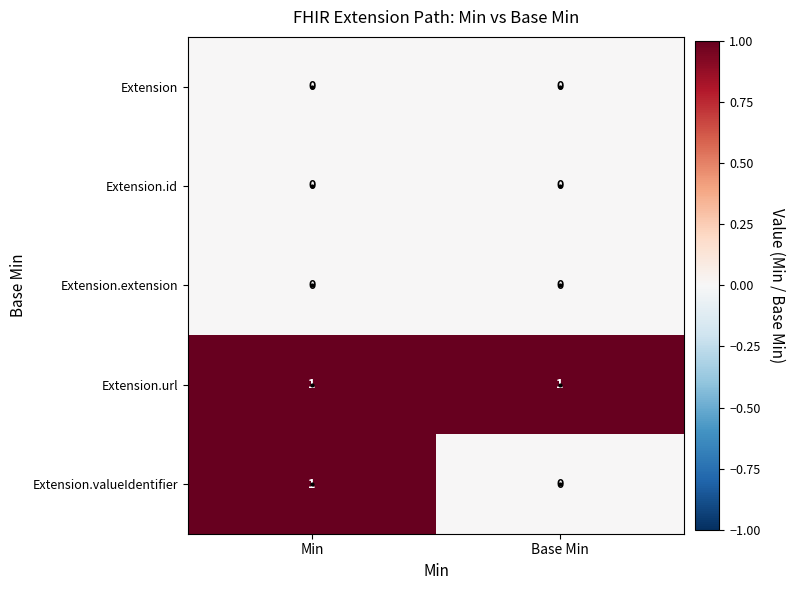

The value of Extension.valueIdentifier at Min is 1. True or false?

True